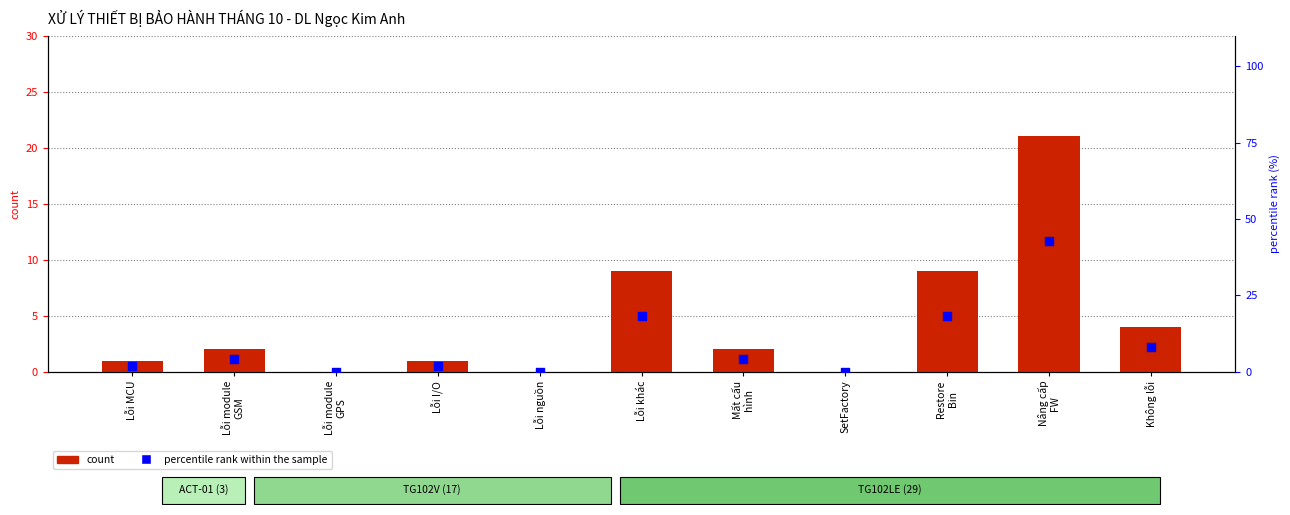

Which series contains the highest Y value?

percentile rank within the sample